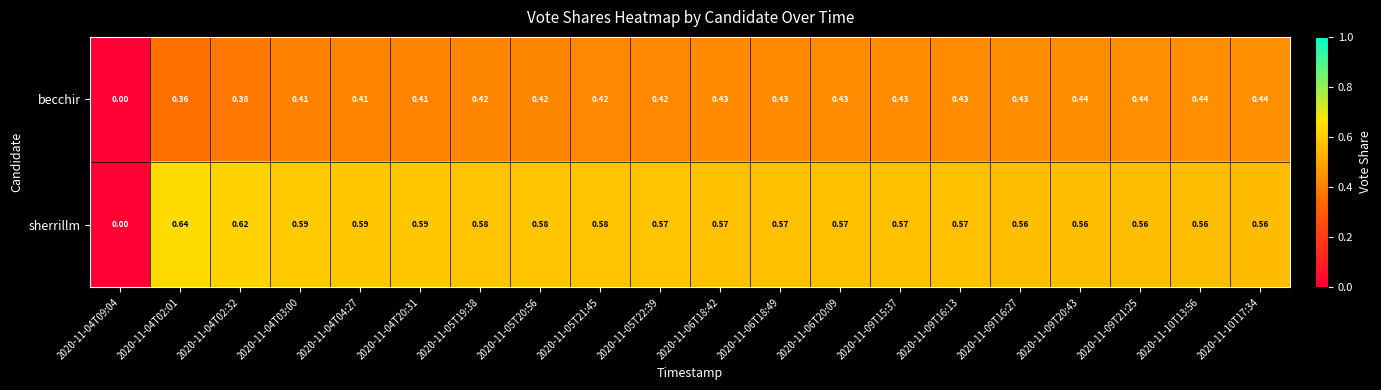

List the series in order of their peak value, lowest first.

becchir, sherrillm